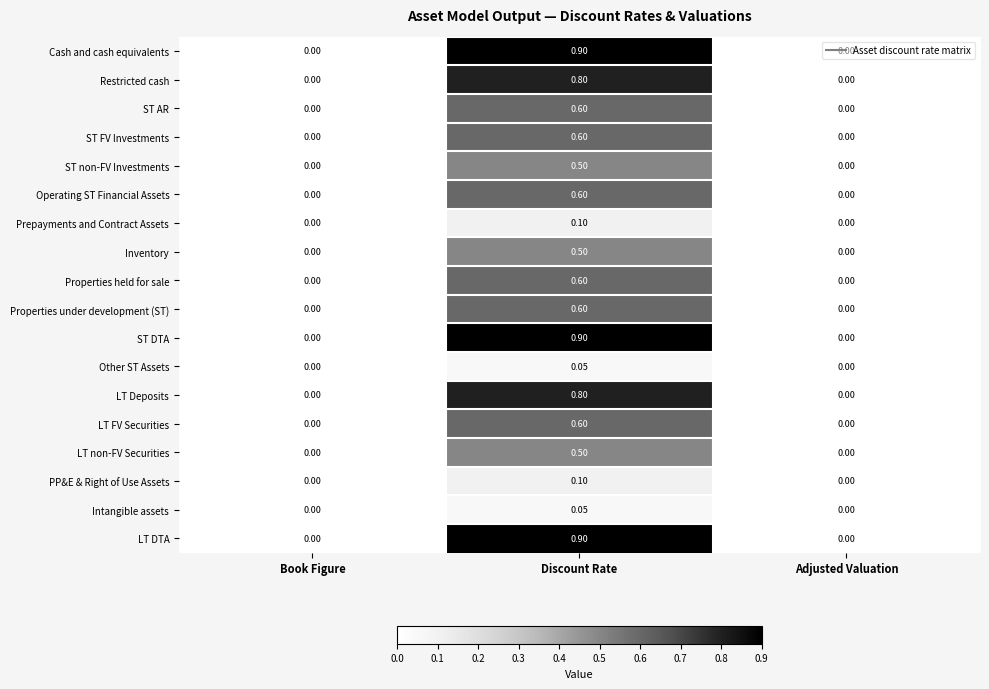

Is the value of Properties held for sale at Discount Rate greater than the value of ST FV Investments at Adjusted Valuation?

Yes